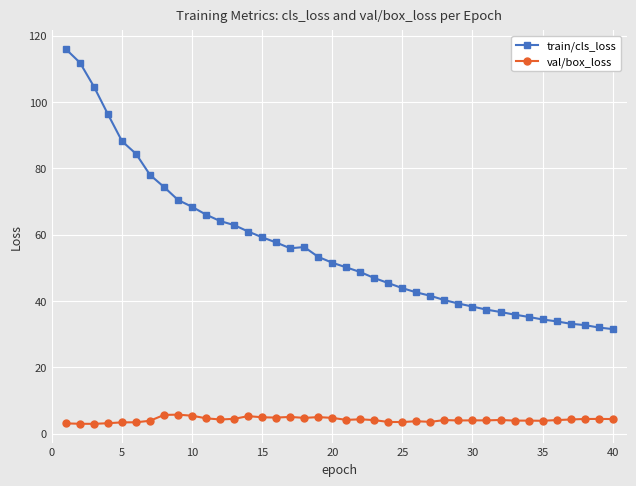

List the series in order of their peak value, lowest first.

val/box_loss, train/cls_loss